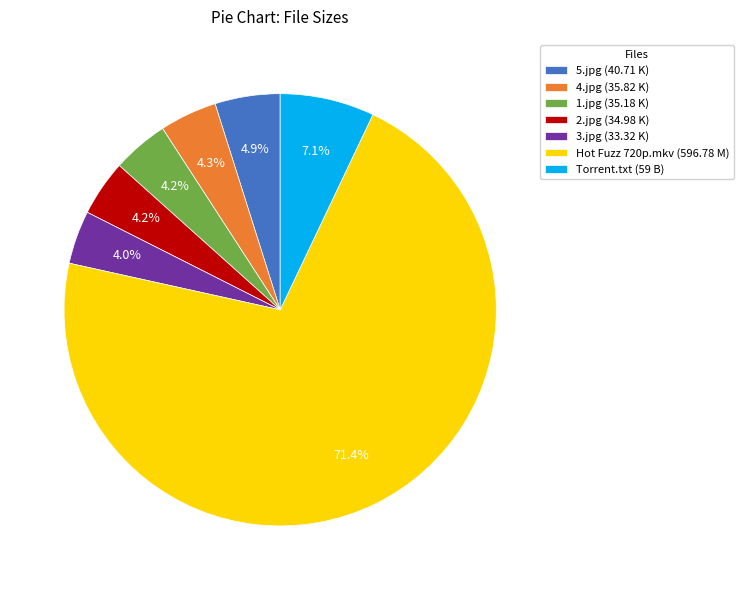

What is the largest slice in the pie chart?

Hot Fuzz 720p.mkv (596.78 M)